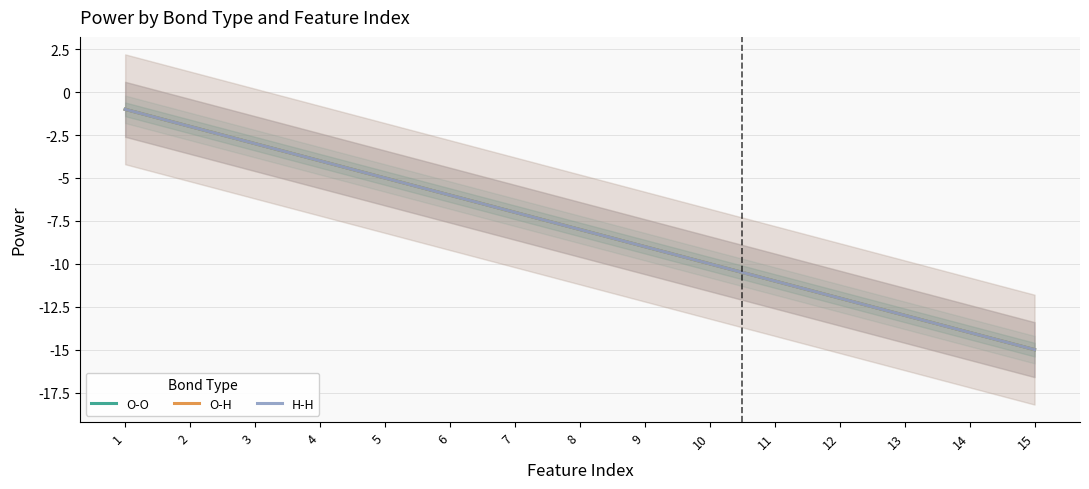

At which label does H-H first exceed -8?

1